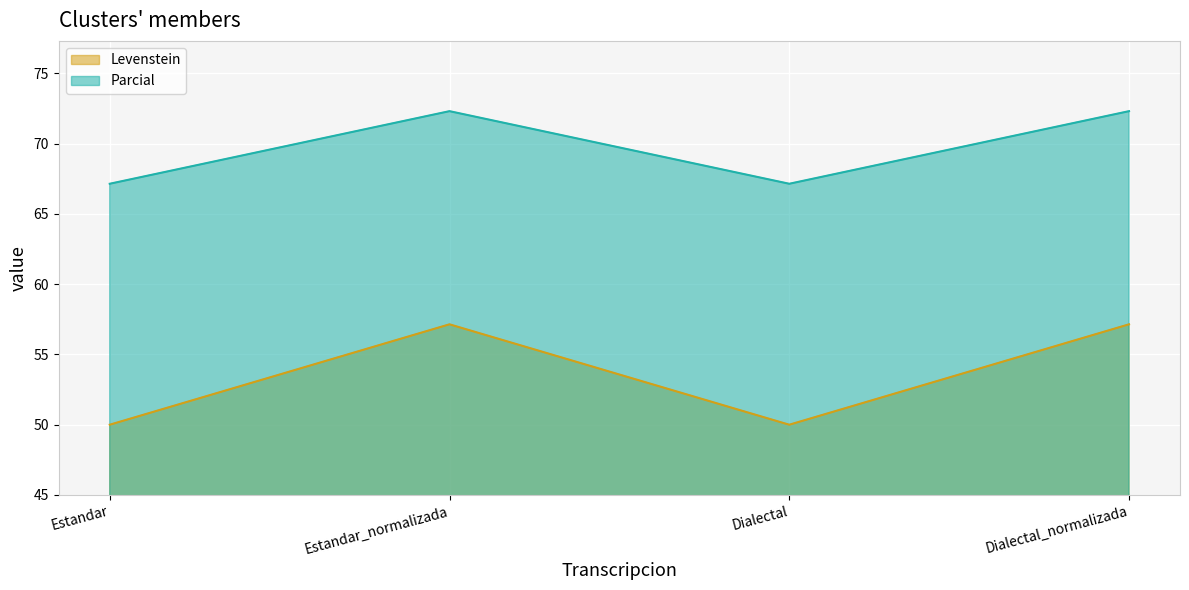

How many data points in Levenstein are less than 57?

2